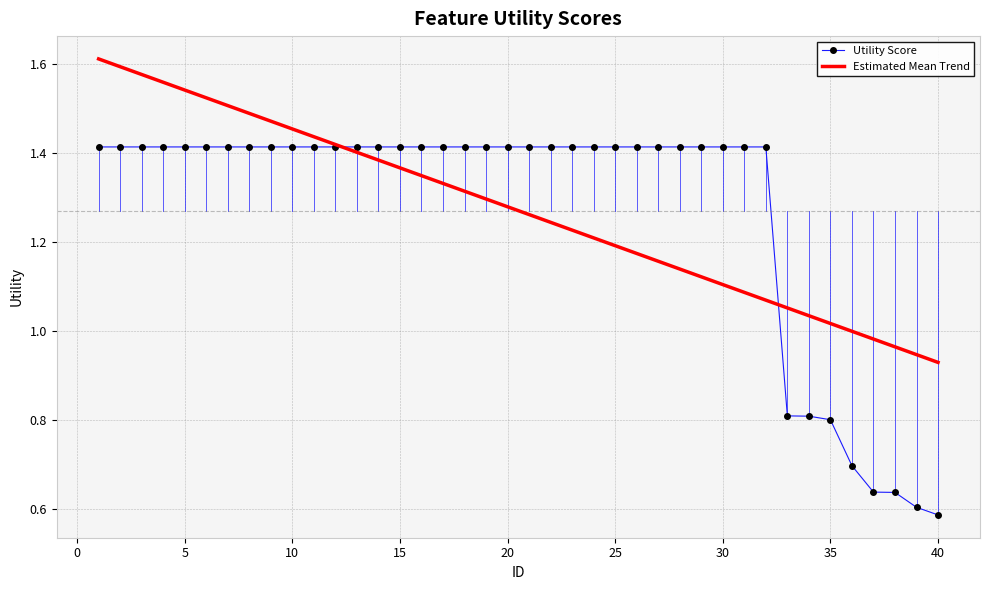

Rank the series by their maximum value, from highest to lowest.

Estimated Mean Trend, Utility Score